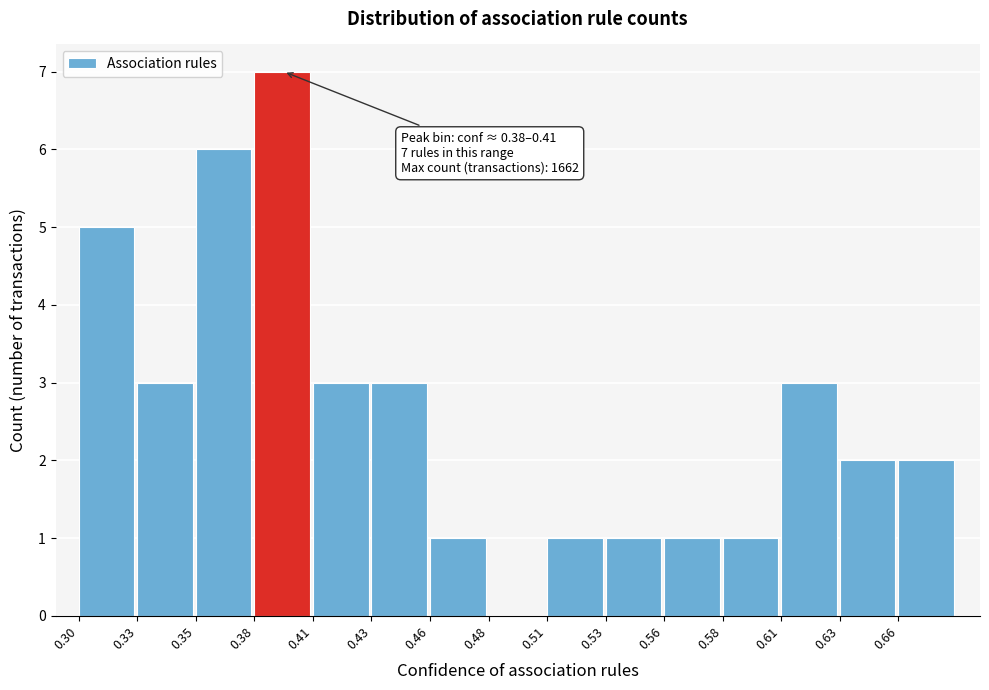

Reading left to right, list all the values displayed in this chart.

0.30=5	0.33=3	0.35=6	0.38=7	0.41=3	0.43=3	0.46=1	0.48=0	0.51=1	0.53=1	0.56=1	0.58=1	0.61=3	0.63=2	0.66=2